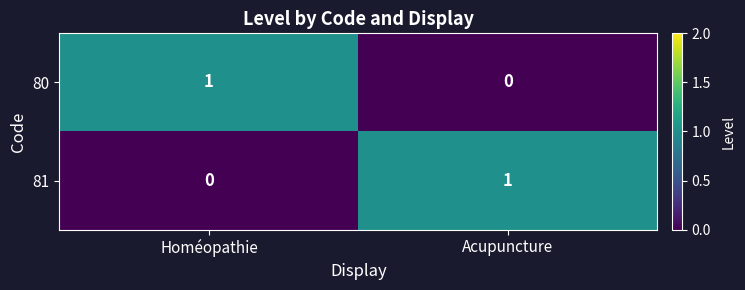

At Homéopathie, list the series in order from largest to smallest.

80, 81